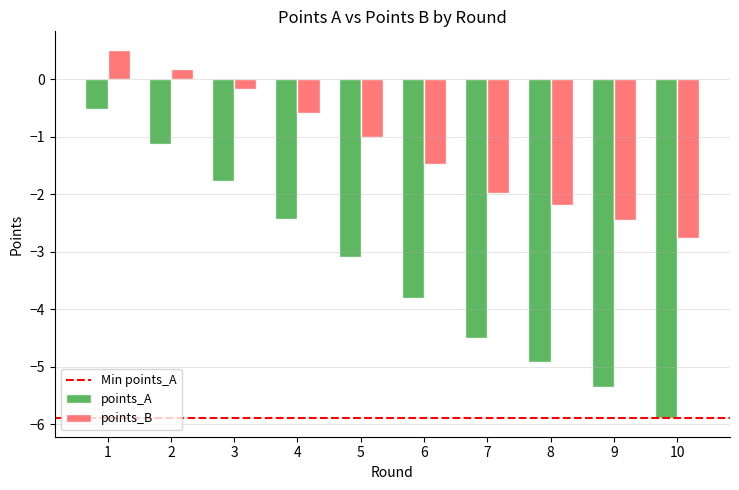

What is the spread (max minus min) of values at 1?

1.0